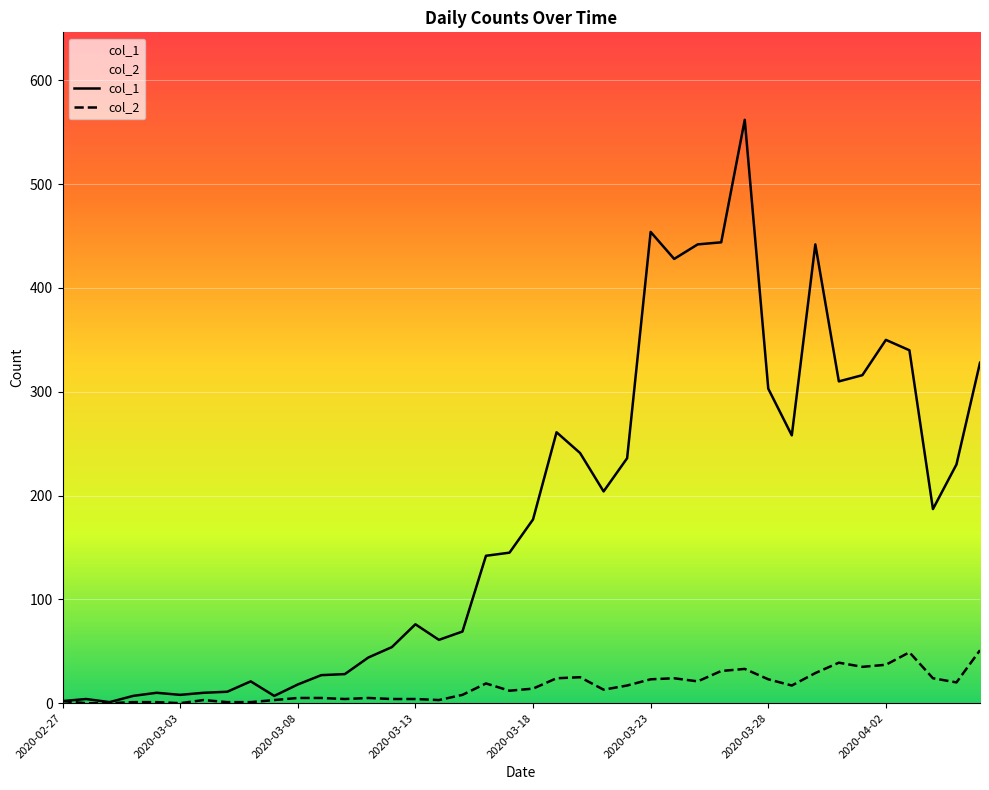

Rank the series by their maximum value, from lowest to highest.

col_2, col_1